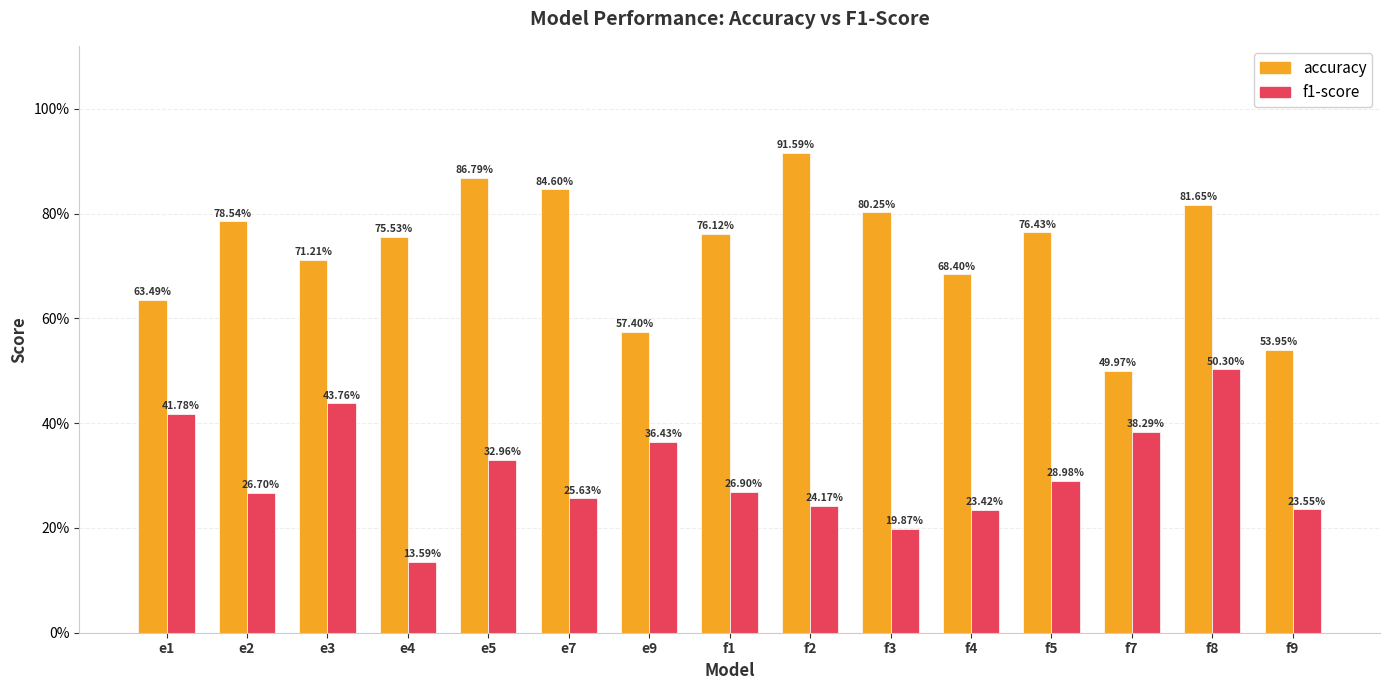

What are all the series names shown in the legend?

accuracy, f1-score